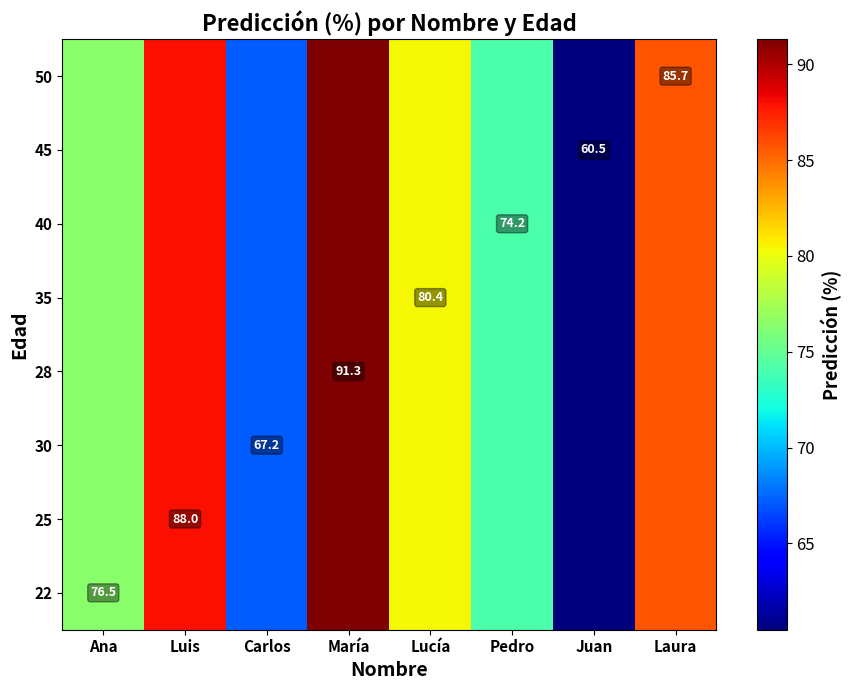

At how many categories does at least one series exceed 78?

4